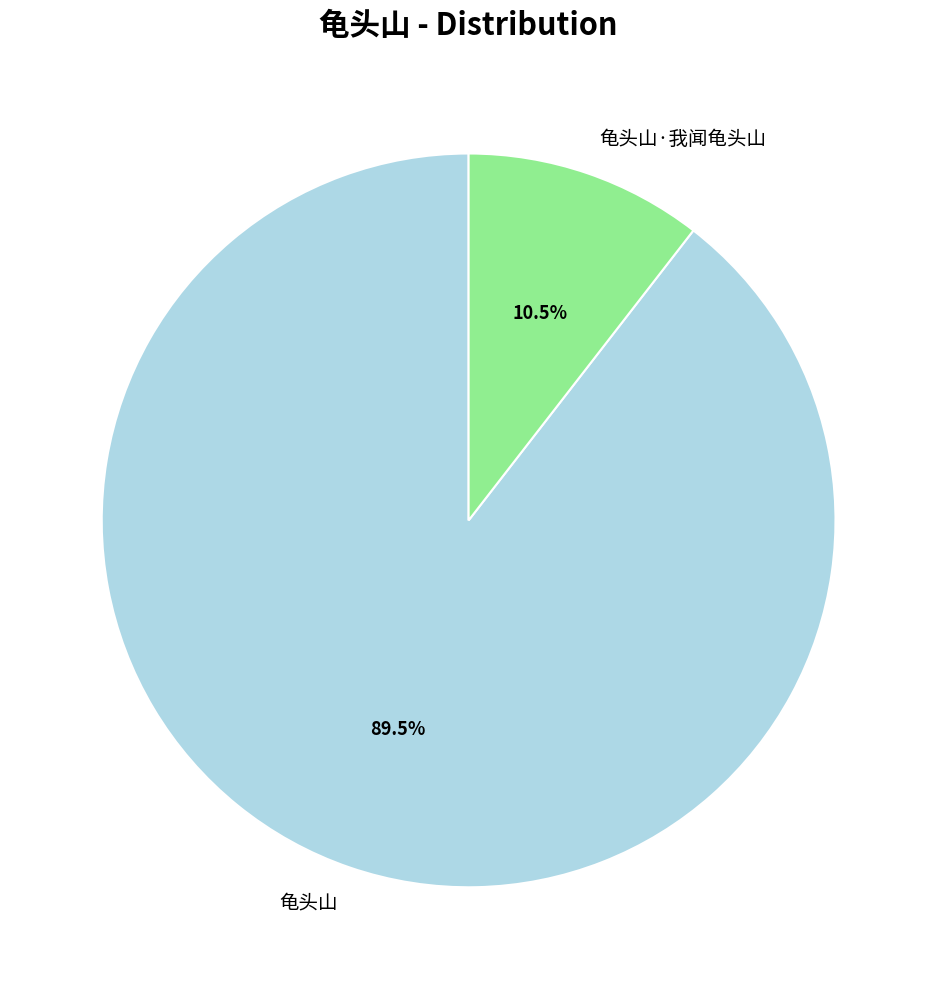

Which slice is the largest?

龟头山